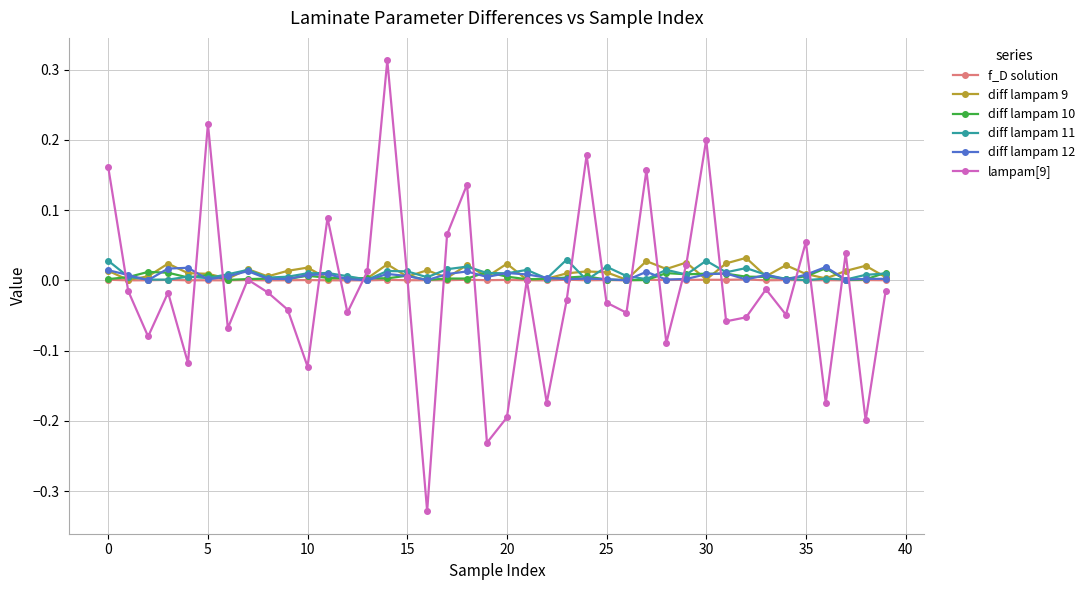

True or false: f_D solution has more than 0 interior local peaks.

True